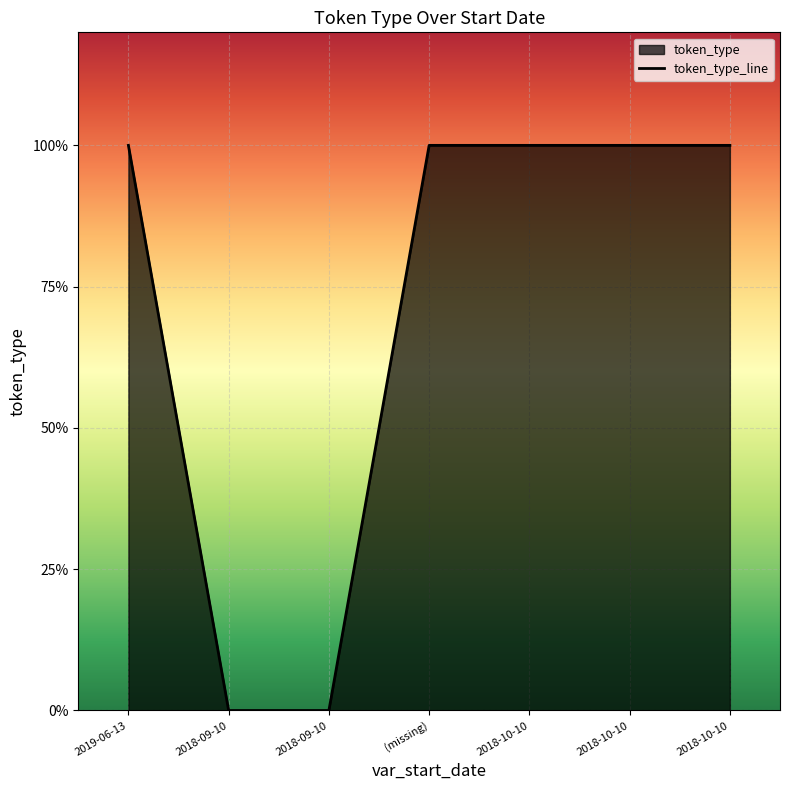

List the labels in order of value, smallest first.

2018-09-10, 2018-09-10, 2019-06-13, (missing), 2018-10-10, 2018-10-10, 2018-10-10